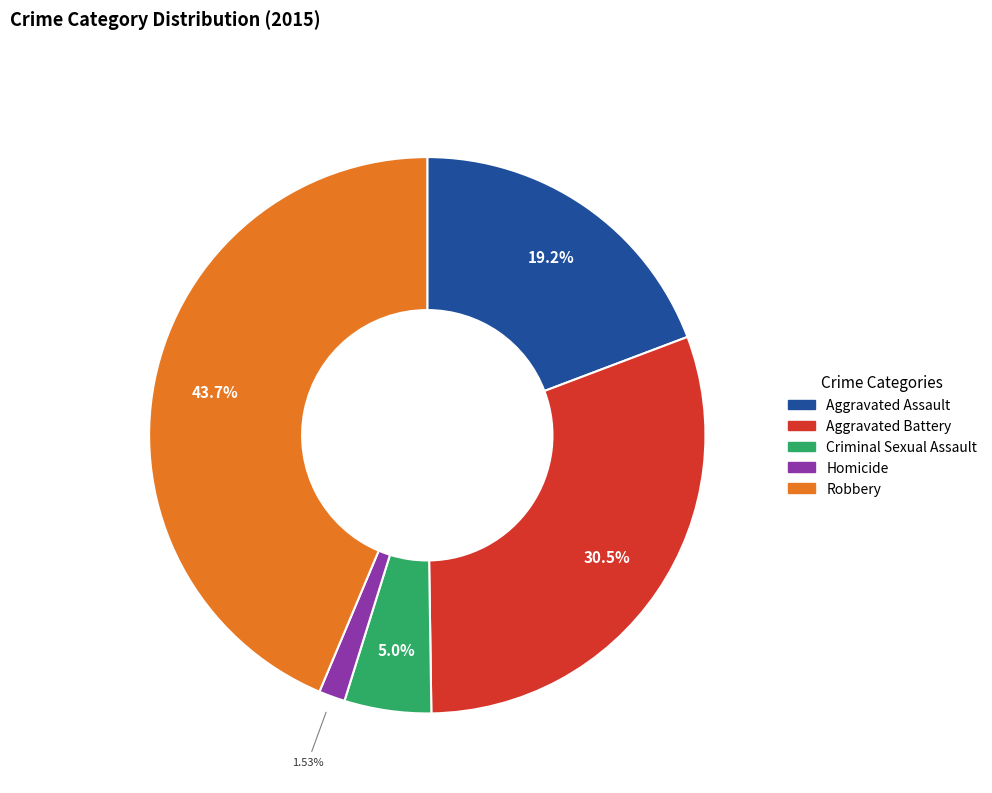

Is it true that Aggravated Battery is 31% of the pie?

True